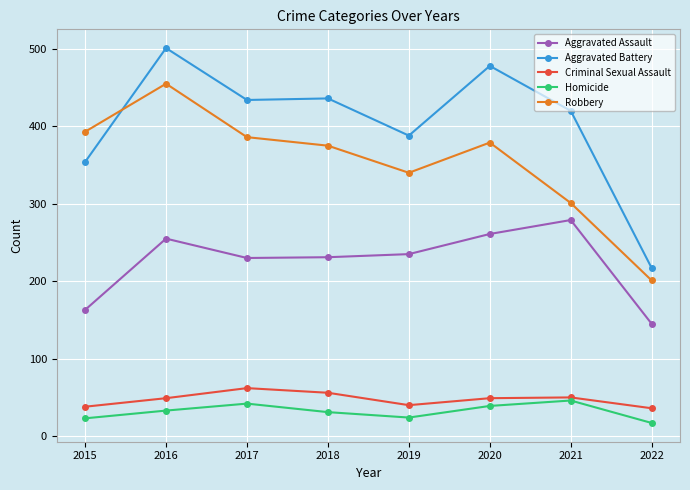

What is the value of the Aggravated Assault point at the 3rd from the left?

230